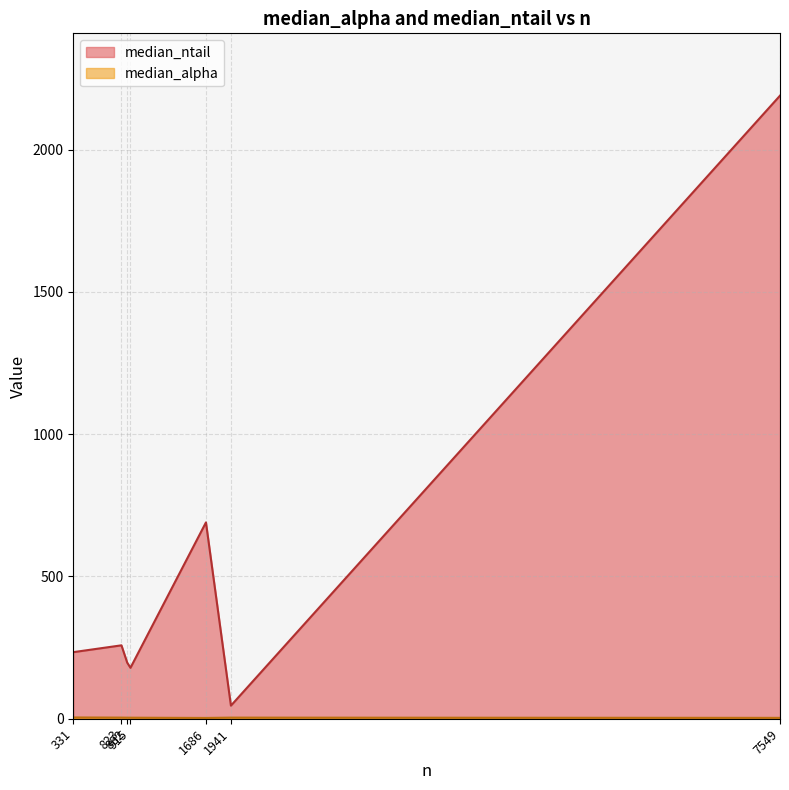

Which series has the largest total across all categories?

median_ntail